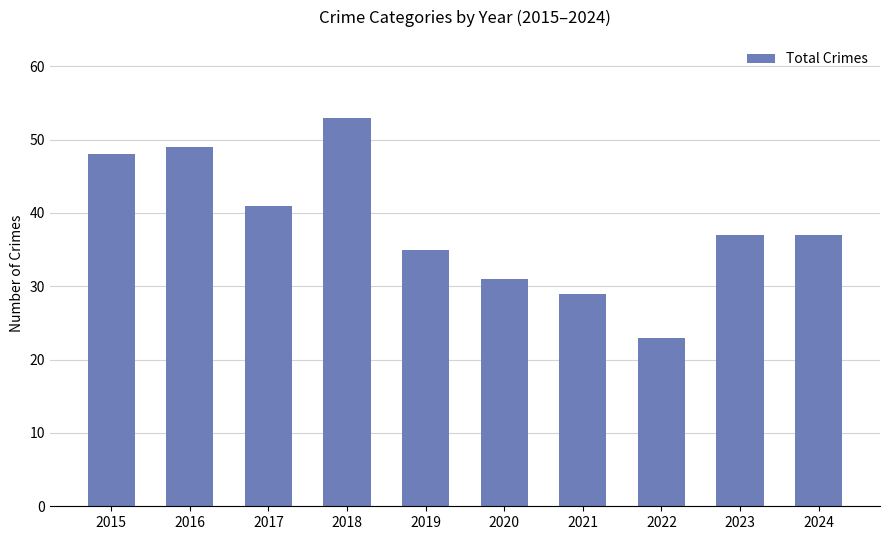

What is the sum of all values?

383